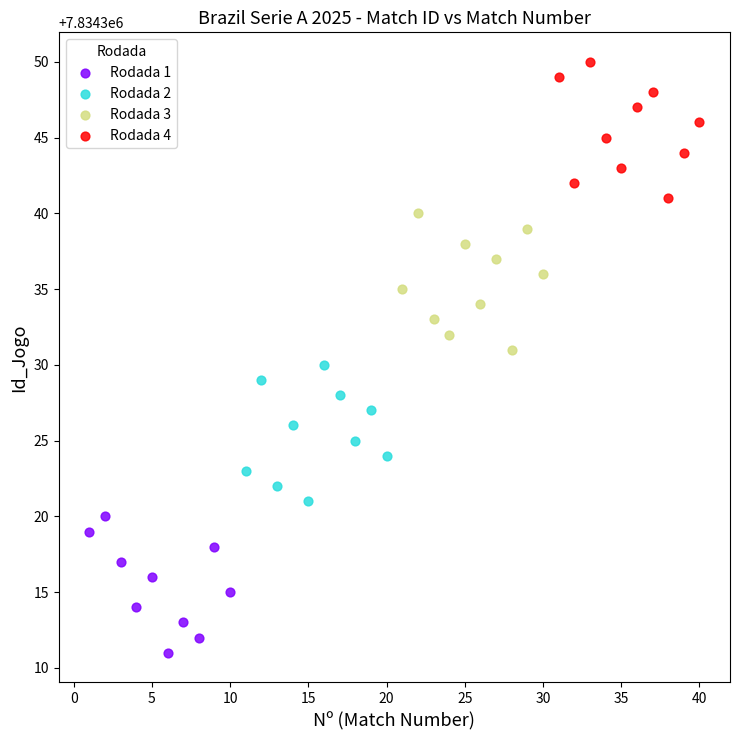

Which series reaches the minimum Y coordinate?

Rodada 1